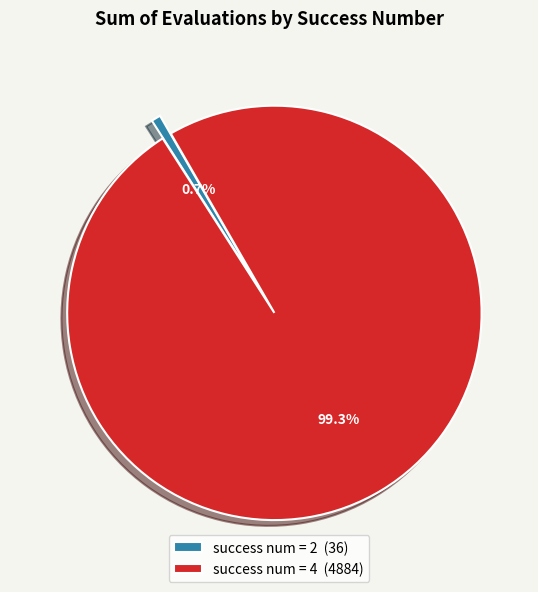

Is there any slice that represents more than half of the pie?

Yes